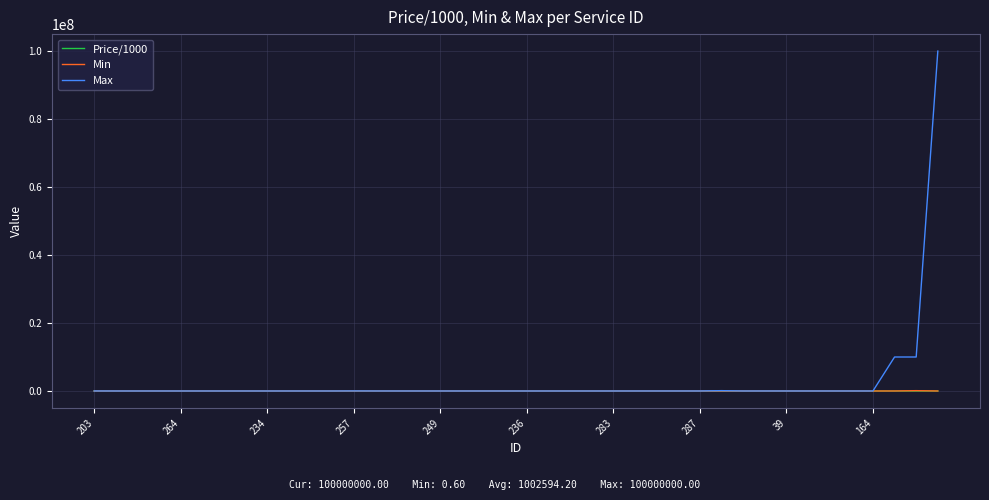

Which series has the widest spread of values?

Max